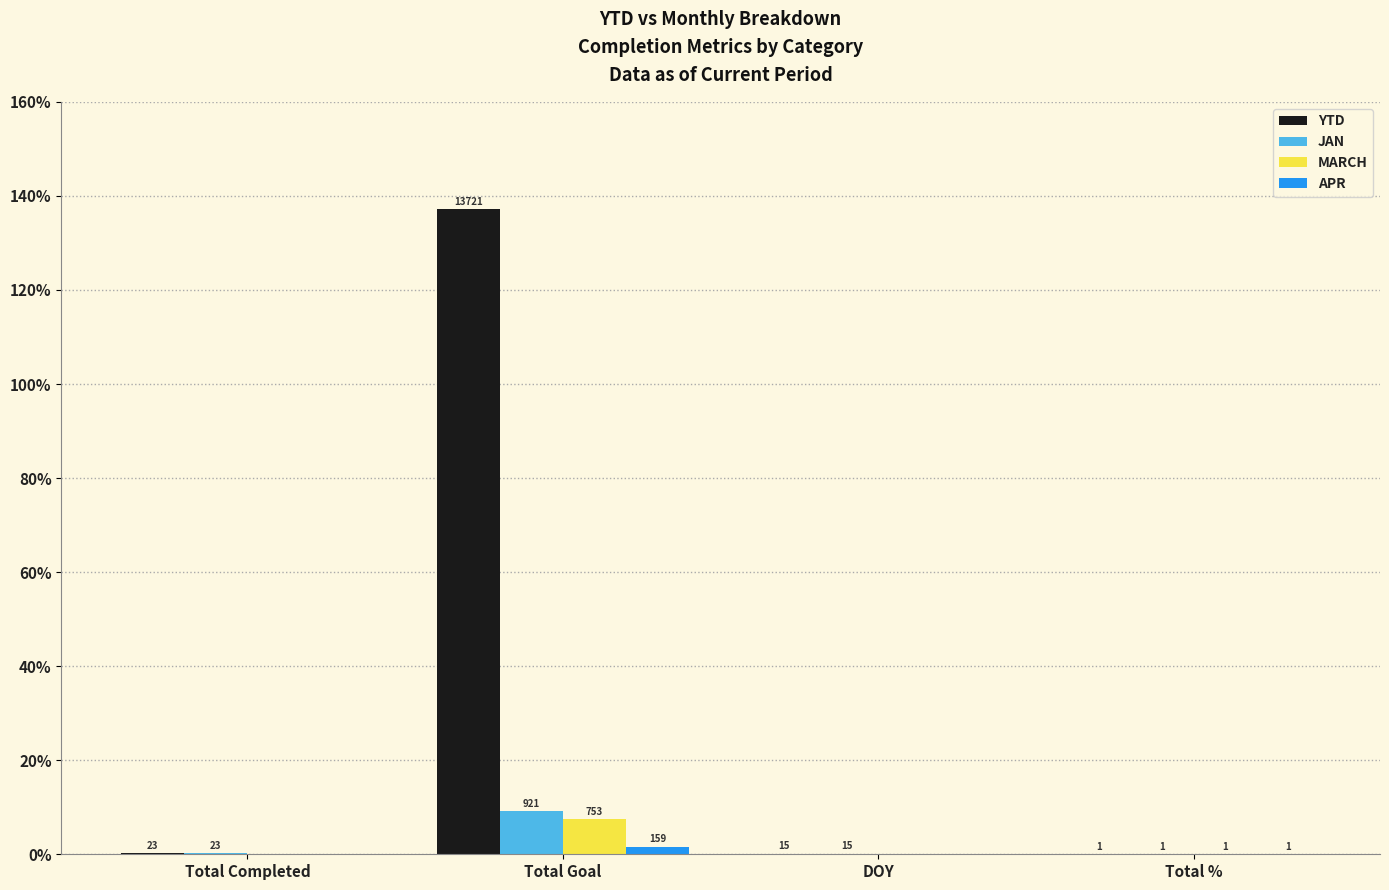

What is the sum of the MARCH values at Total Goal and Total Completed?

753